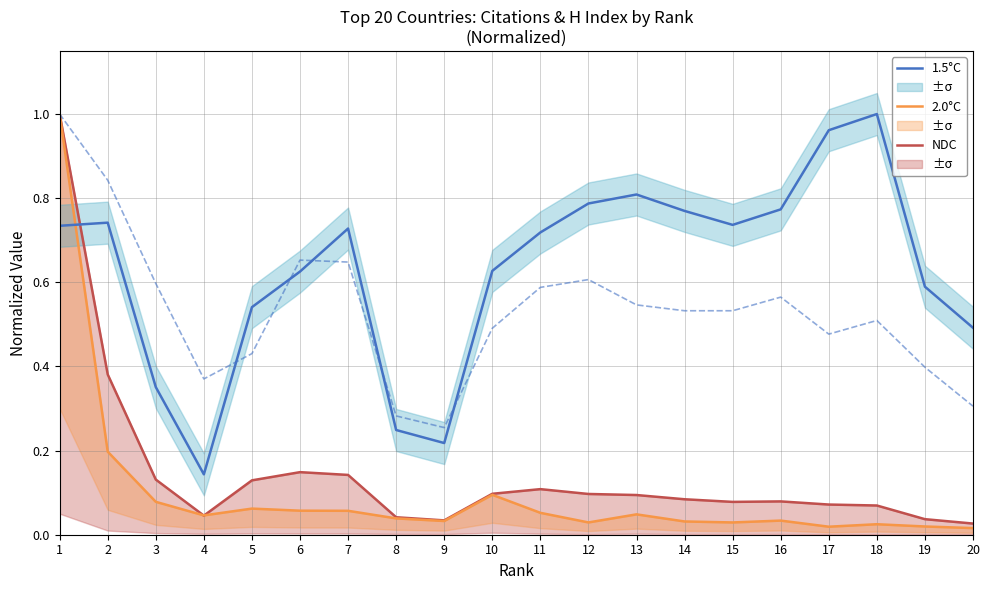

At how many categories does at least one series exceed 0?

20